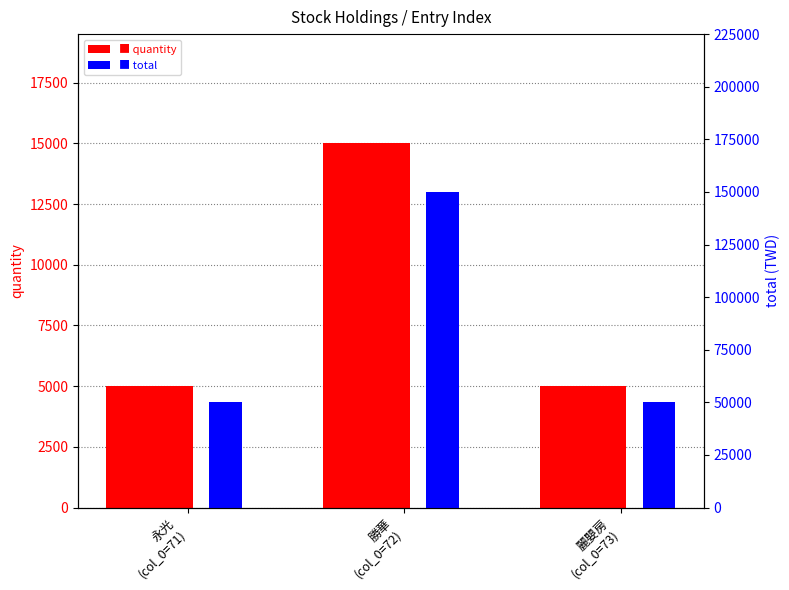

At which category is the sum across all series the highest?

勝華
(col_0=72)